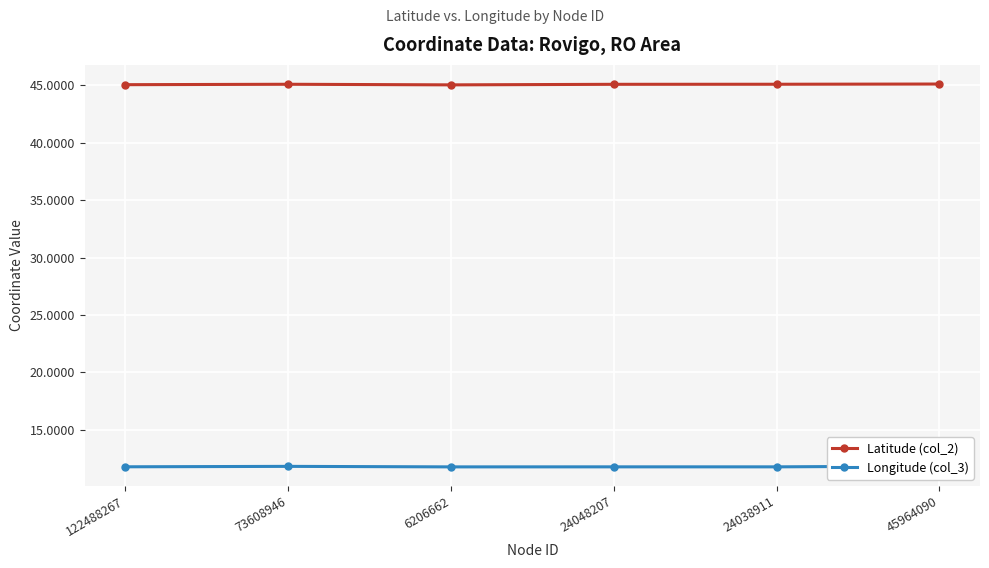

What is the total value across all series at 73608946?

56.9